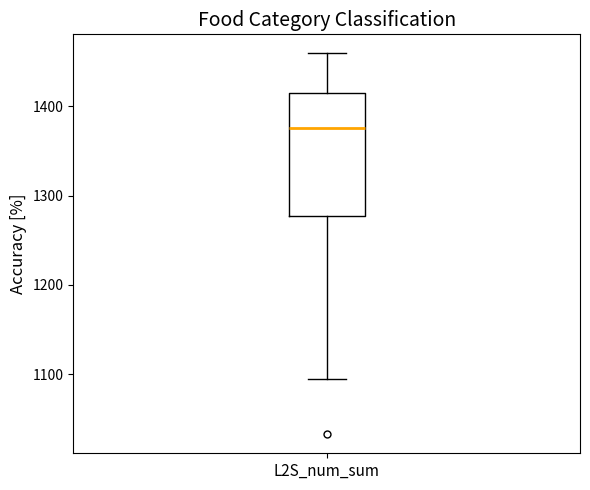

Transcribe this box plot: give where the median line is, the range the box spans, and where the two whiskers end, as read against the y-axis. The values are not printed on the chart, so give them approximately, as read against the axis.

median 1380, box 1280 to 1410, whiskers 1090 to 1460